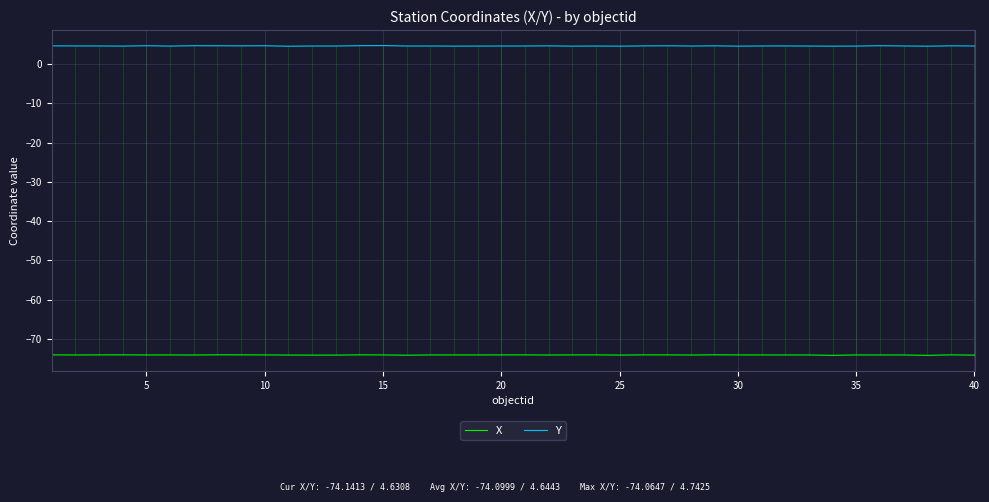

True or false: Y and X intersect in this chart.

False